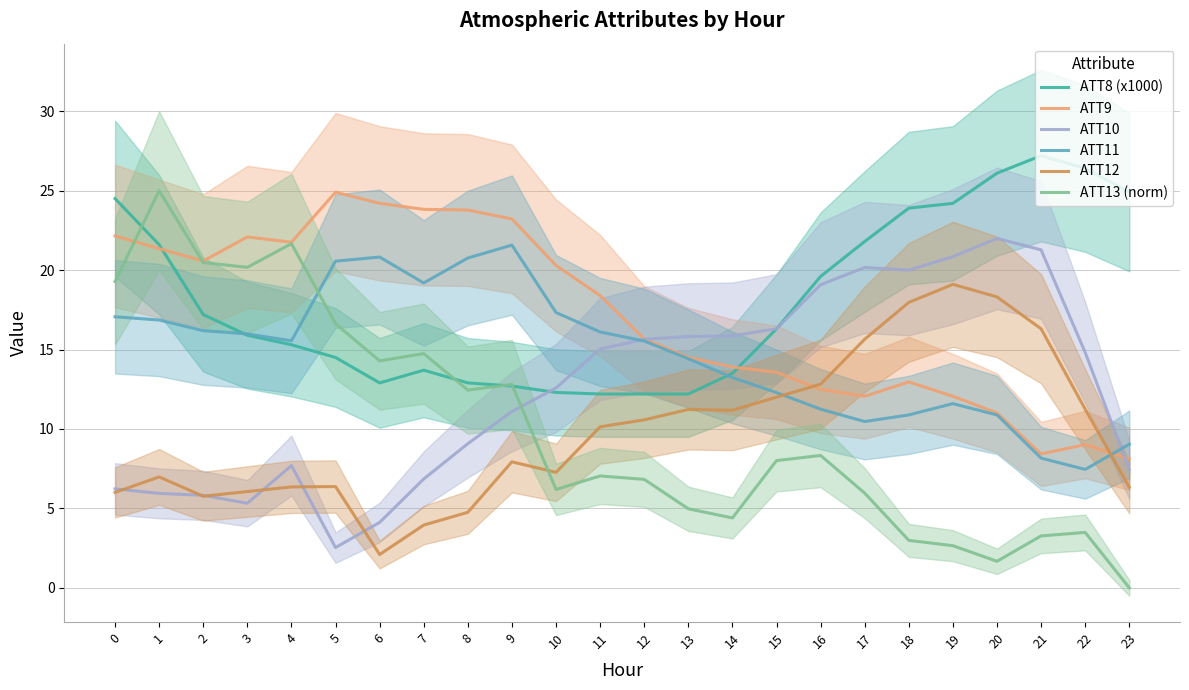

What is the difference between the highest and lowest values at 18?

20.9